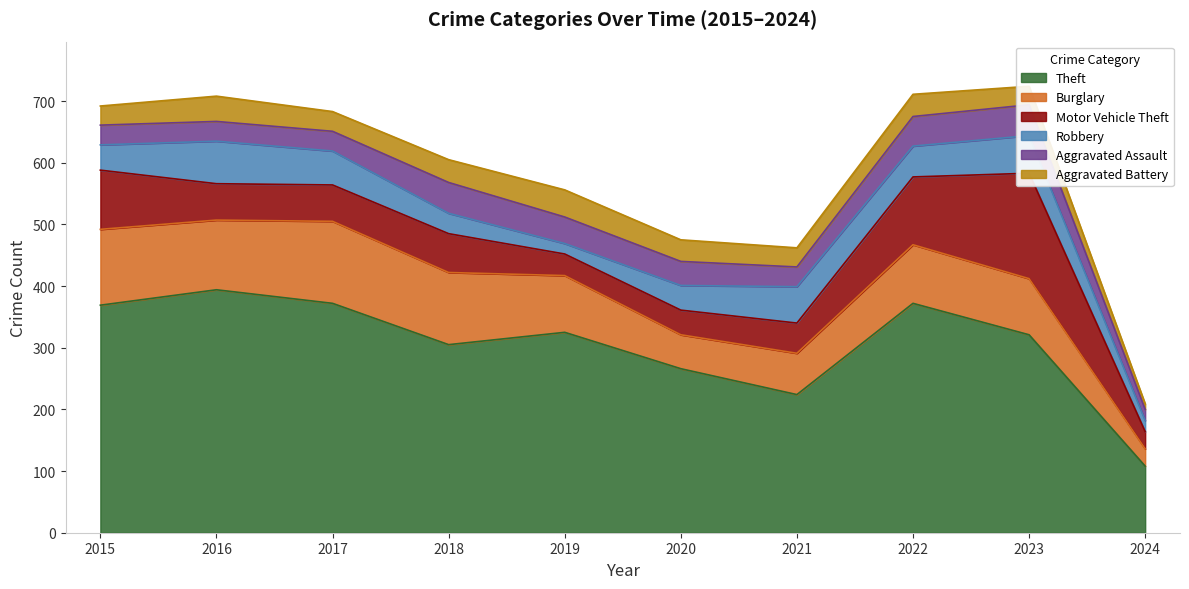

What is the lowest value of the Motor Vehicle Theft series?

28